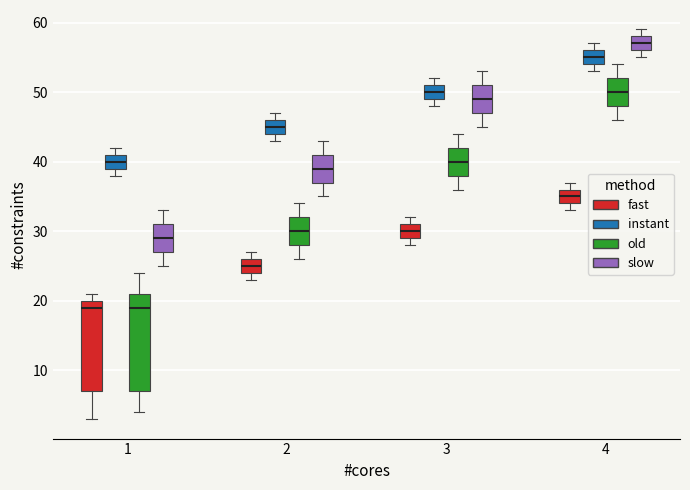

Which box's median line is the highest?

4 (slow)